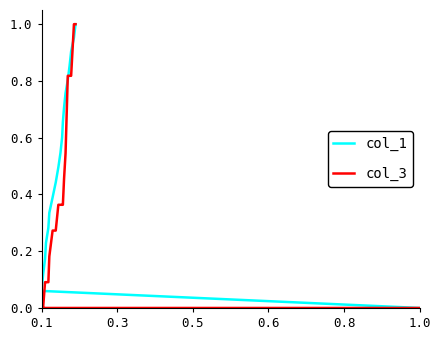

Which series has the widest spread of values?

col_1